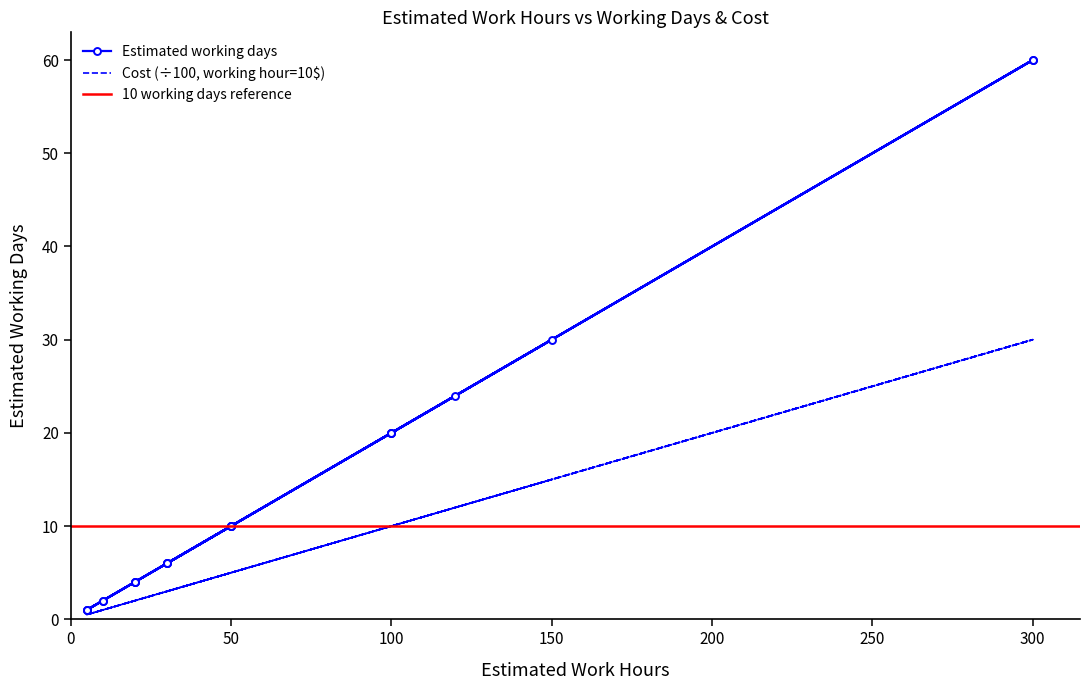

What is the maximum value shown in the chart?

60.0